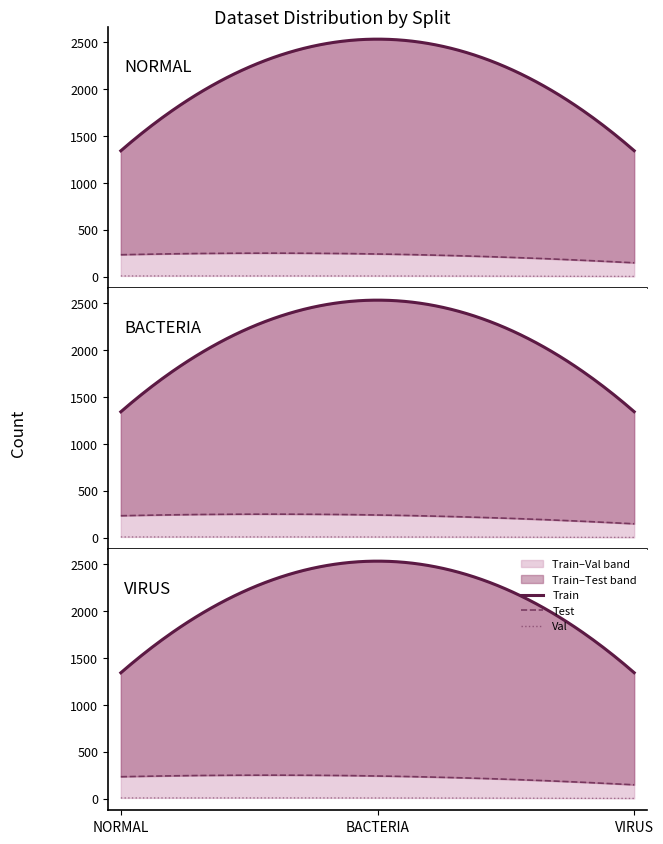

How many categories are shown in the chart?

3